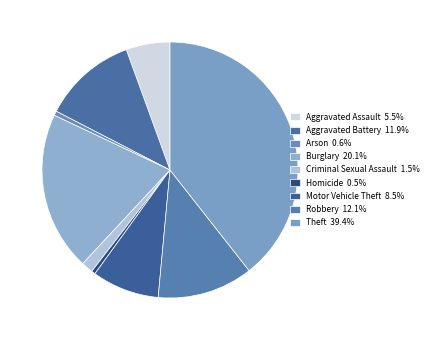

Count the number of slices in the pie.

9